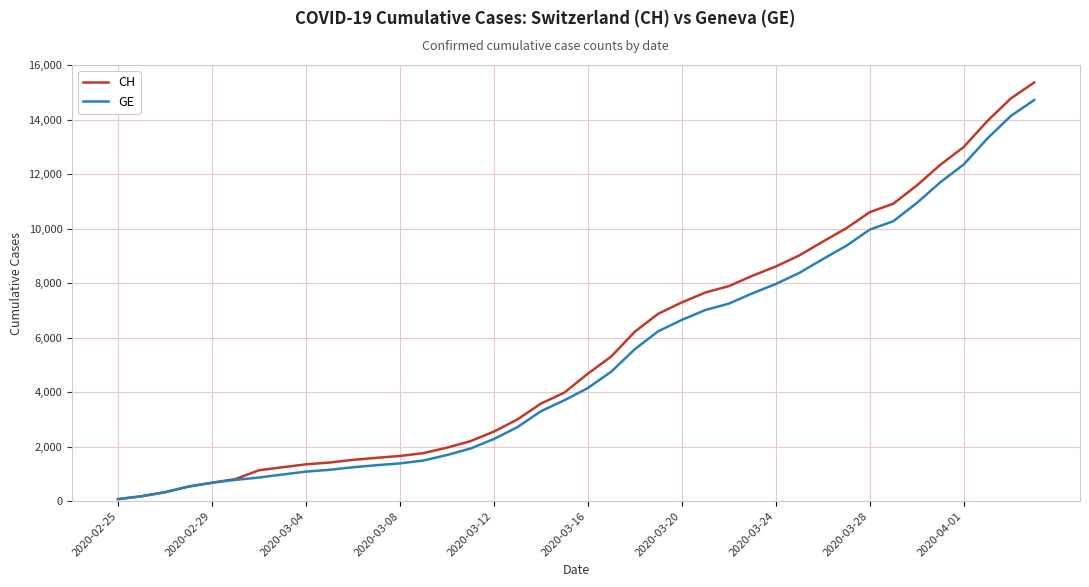

Which series has the largest total across all categories?

CH